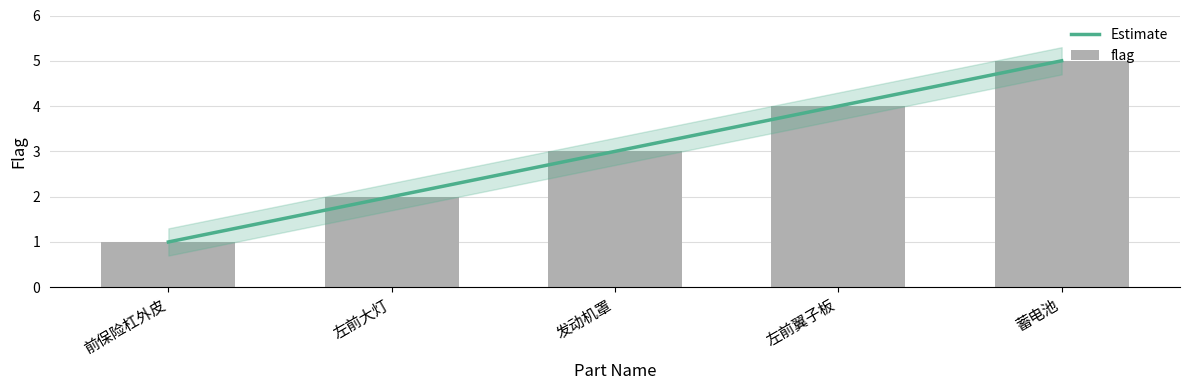

What is the label of the 3rd bar from the left?

发动机罩